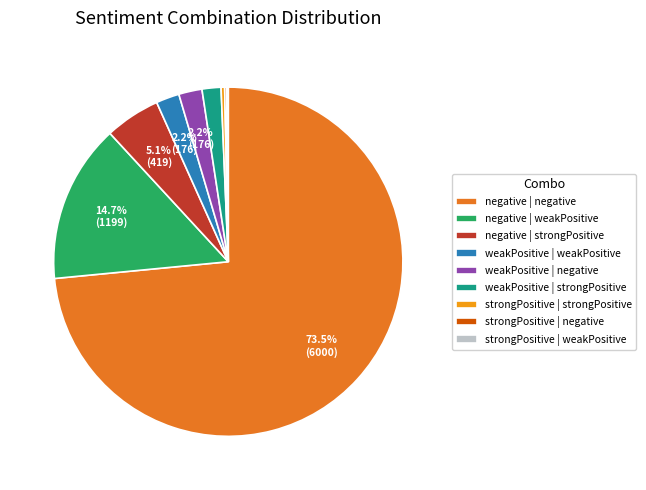

Does any single category account for the majority?

Yes